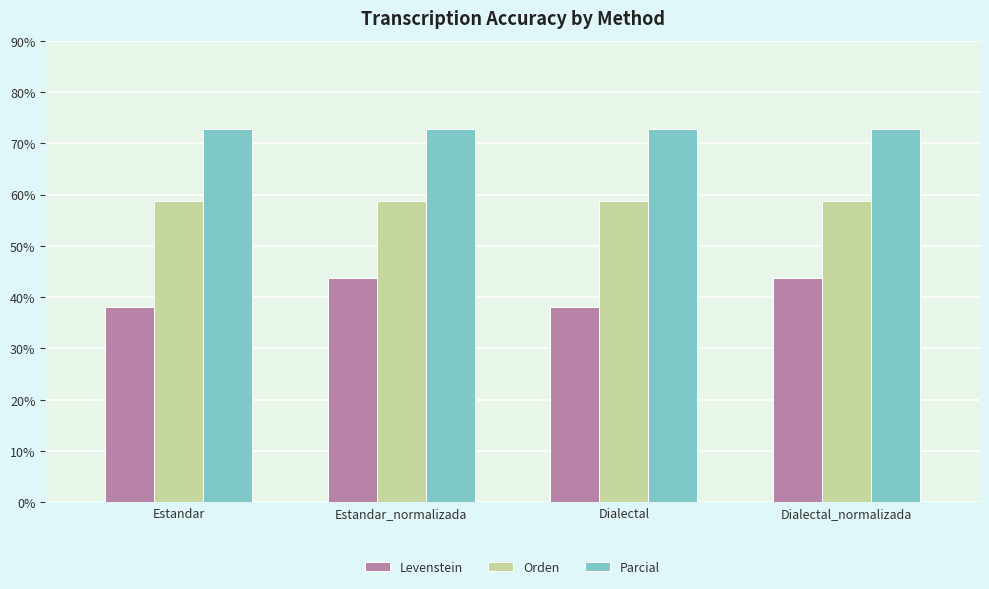

Reading left to right, what are all the values shown in this chart?

Levenstein: Estandar=38.1	Estandar_normalizada=43.6	Dialectal=38.1	Dialectal_normalizada=43.6
Orden: Estandar=58.8	Estandar_normalizada=58.8	Dialectal=58.8	Dialectal_normalizada=58.8
Parcial: Estandar=72.7	Estandar_normalizada=72.7	Dialectal=72.7	Dialectal_normalizada=72.7